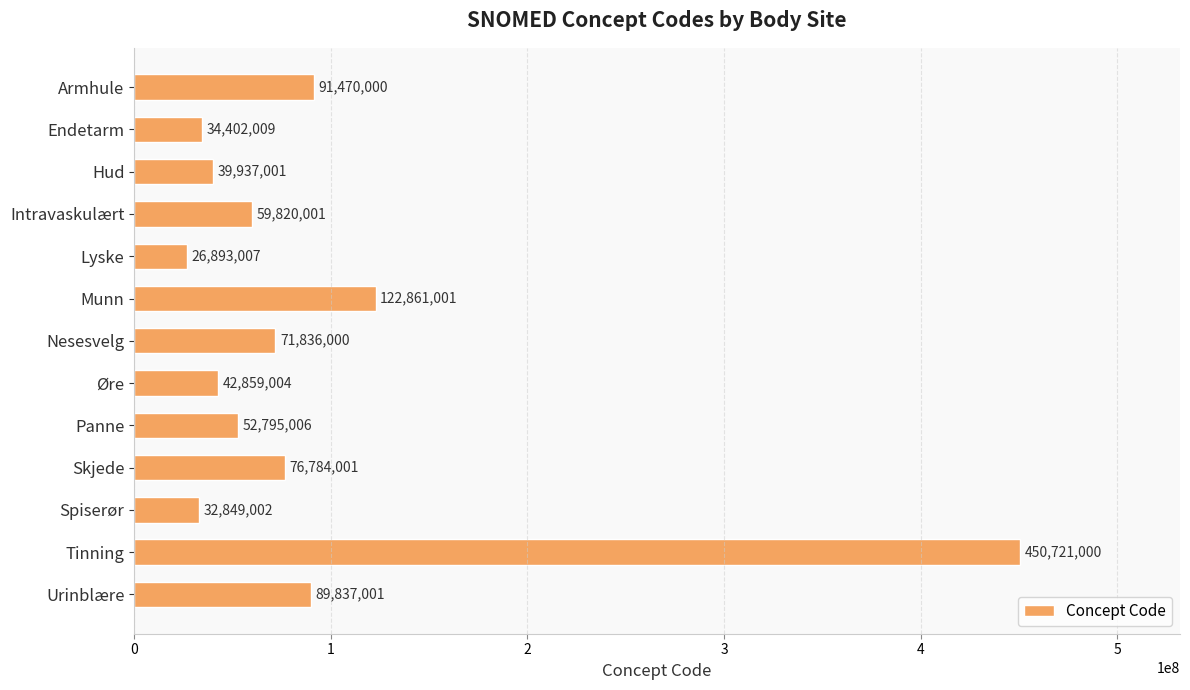

Which category has the highest value across all series?

Tinning